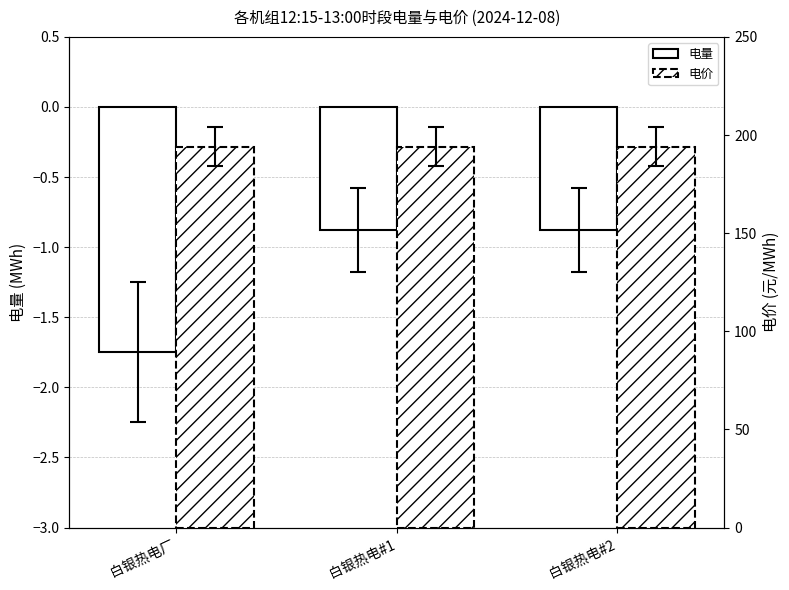

Rank the series by their average value, from highest to lowest.

电价, 电量